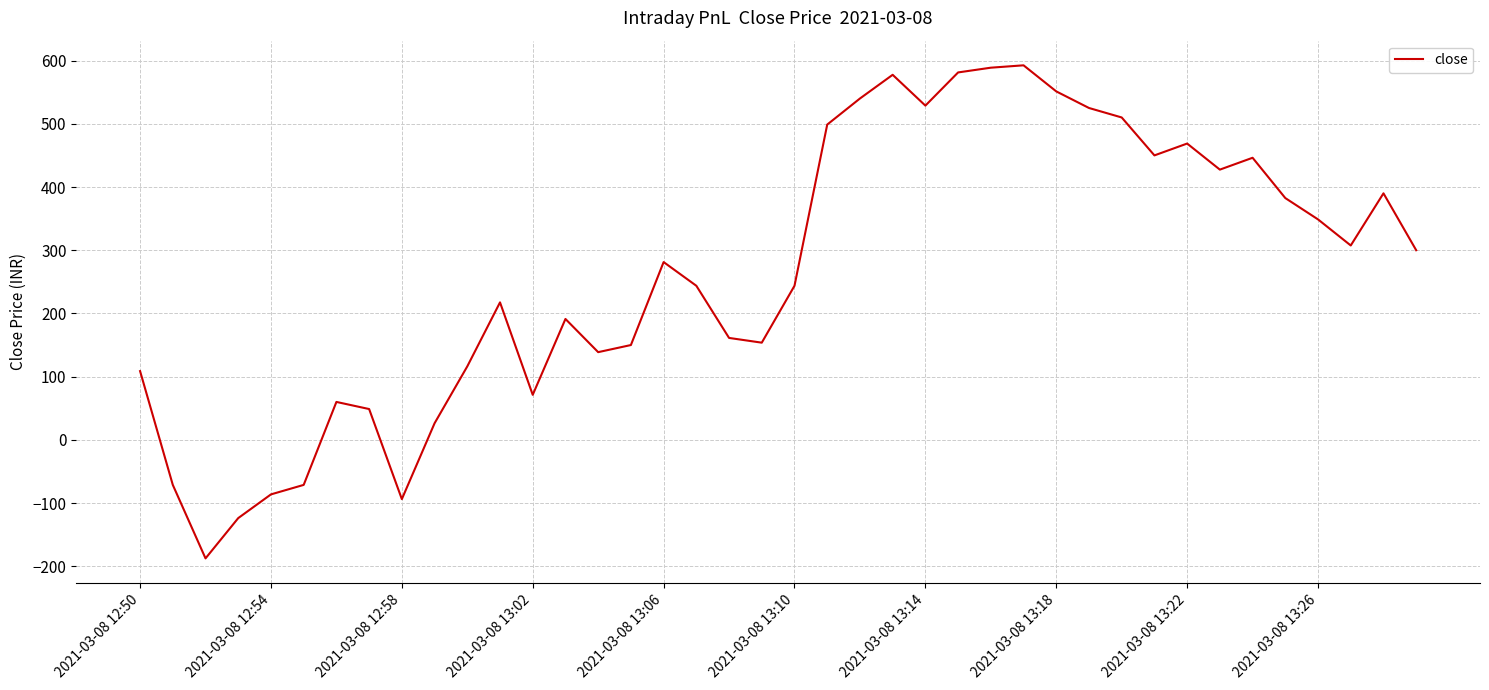

What is the difference between the maximum and minimum values?

780.0